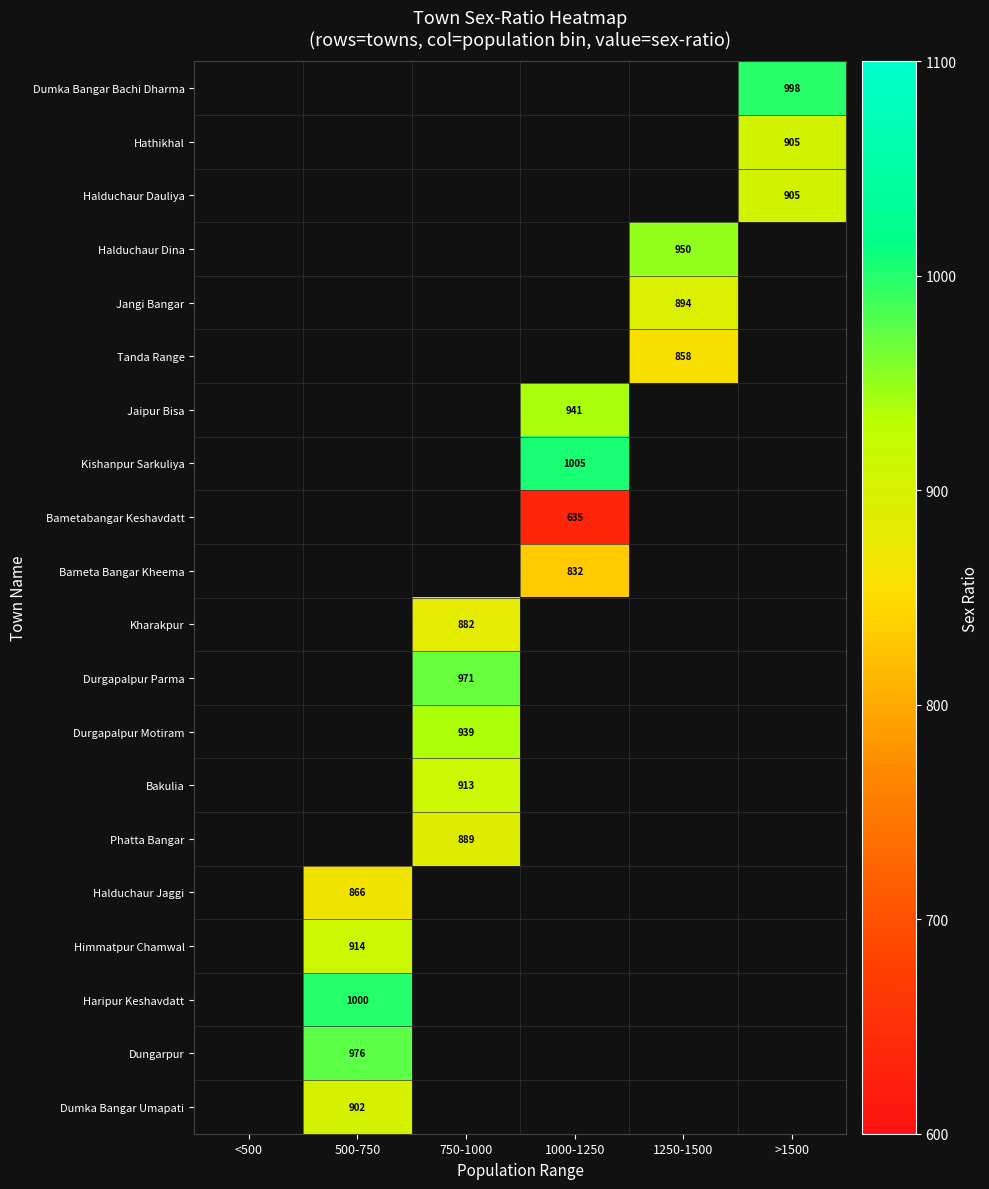

At which category does the chart reach its peak across all series?

1000-1250